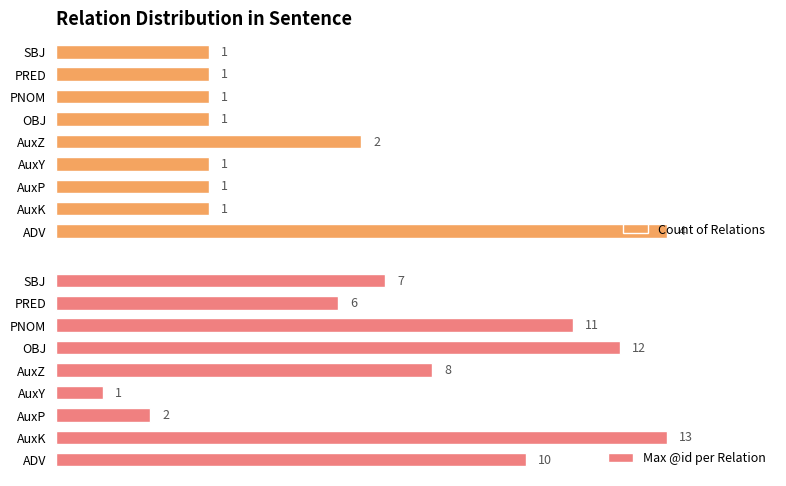

At how many categories does at least one series exceed 12?

1